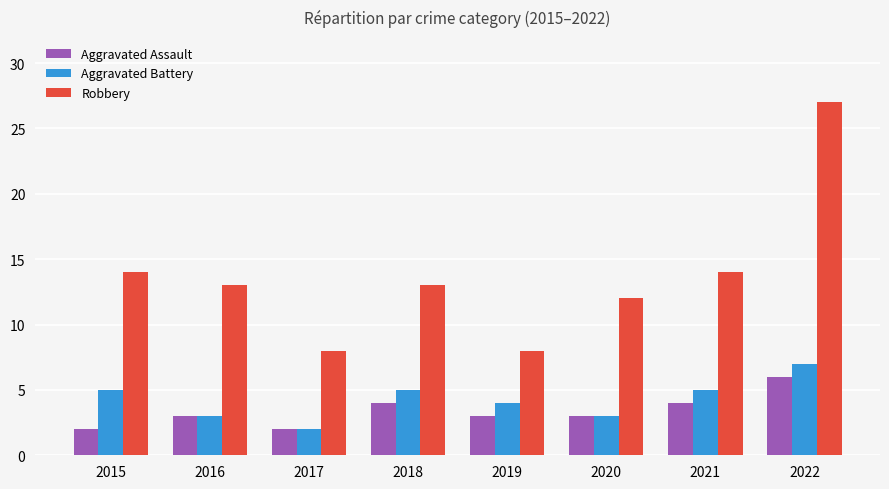

What is the maximum value shown in the chart?

27